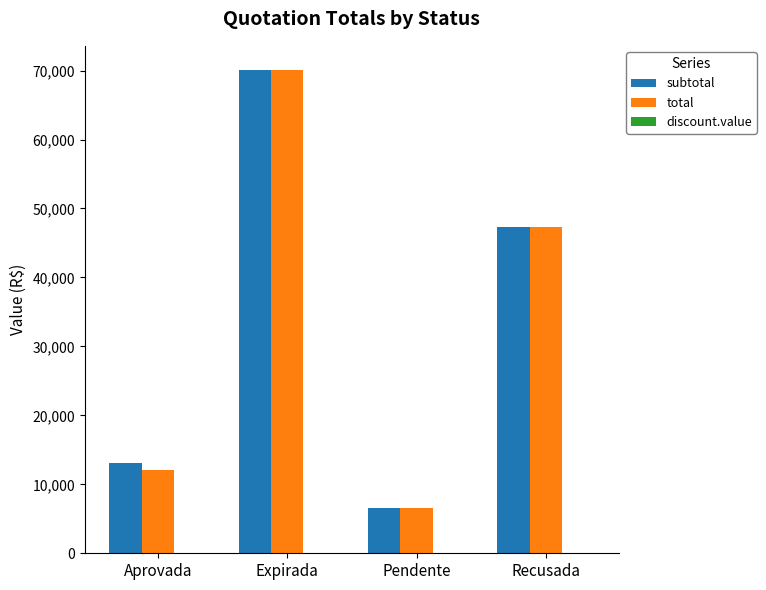

At which category is the sum across all series the highest?

Expirada